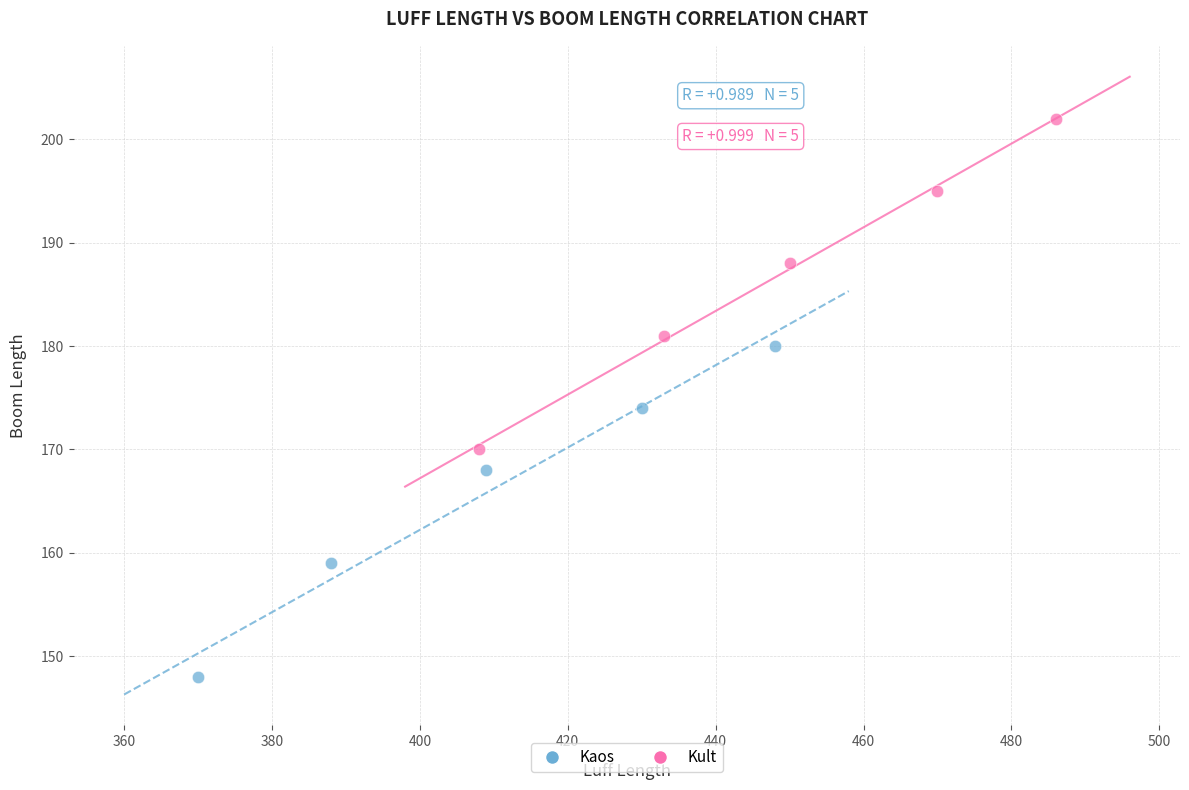

Which series reaches the minimum Y coordinate?

Kaos